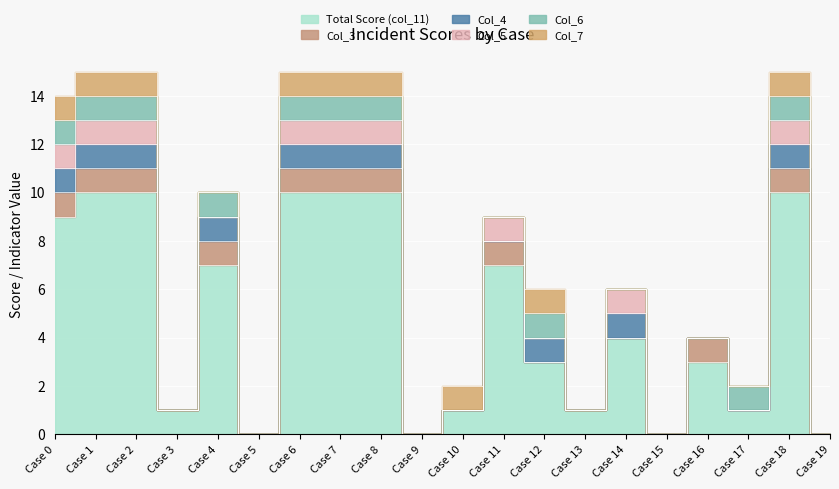

Is it true that Col_7 equals 1 at 7?

True